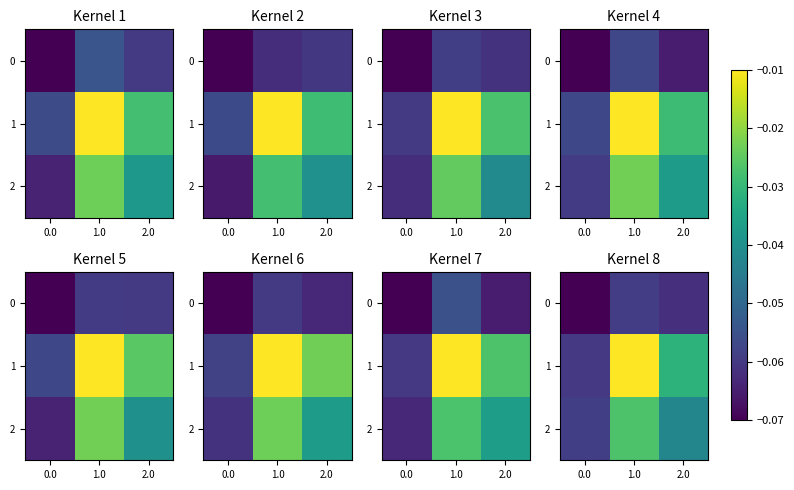

Is it true that row_0 equals -0.1 at 1.0?

False